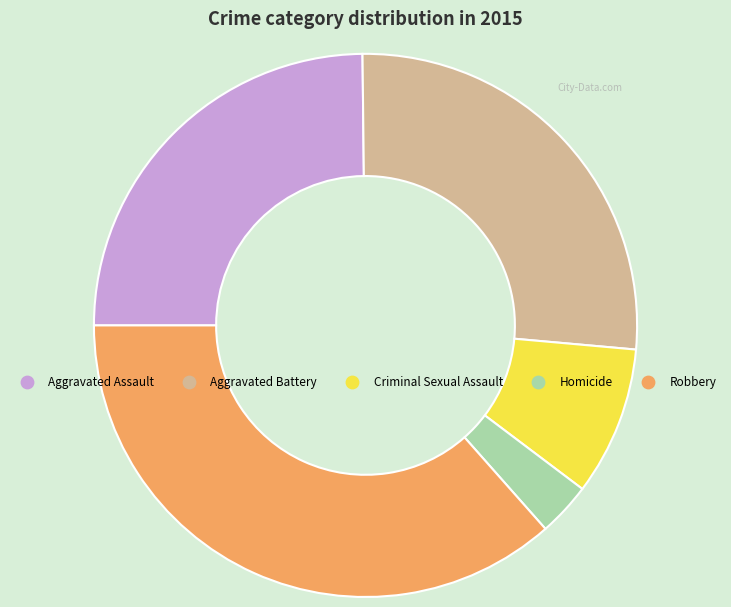

Is it true that Homicide is 3% of the pie?

True